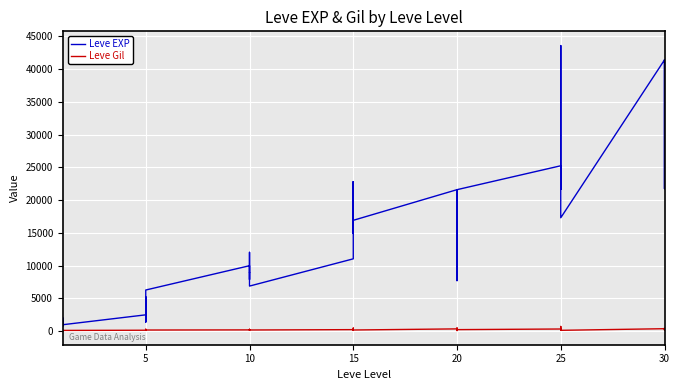

Is it true that Leve Gil equals 169 at 10?

True